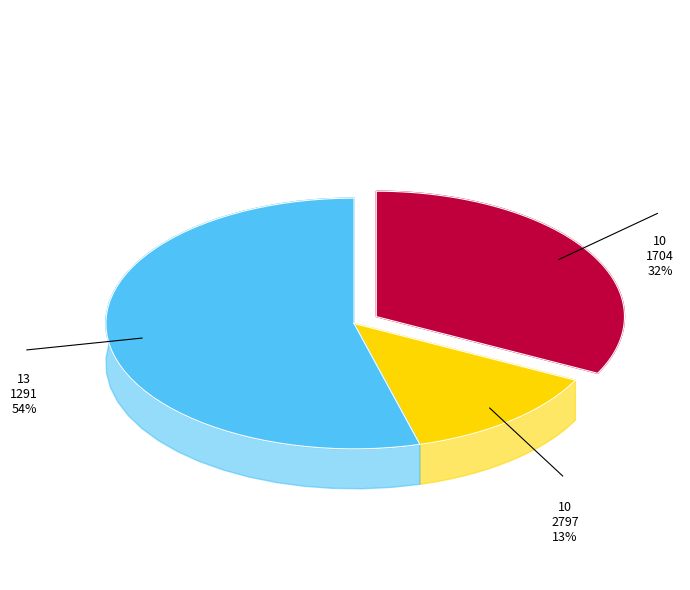

Is it true that IFN2_10_2797 is 13% of the pie?

True